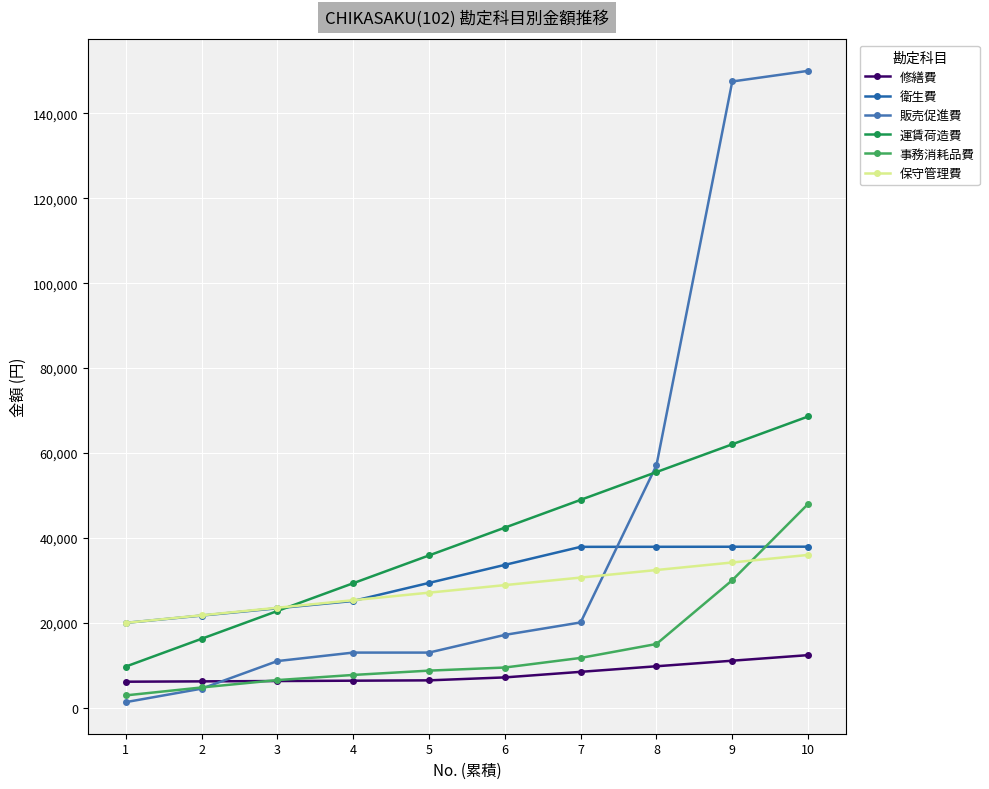

What is the spread (max minus min) of values at 1?

18674.0